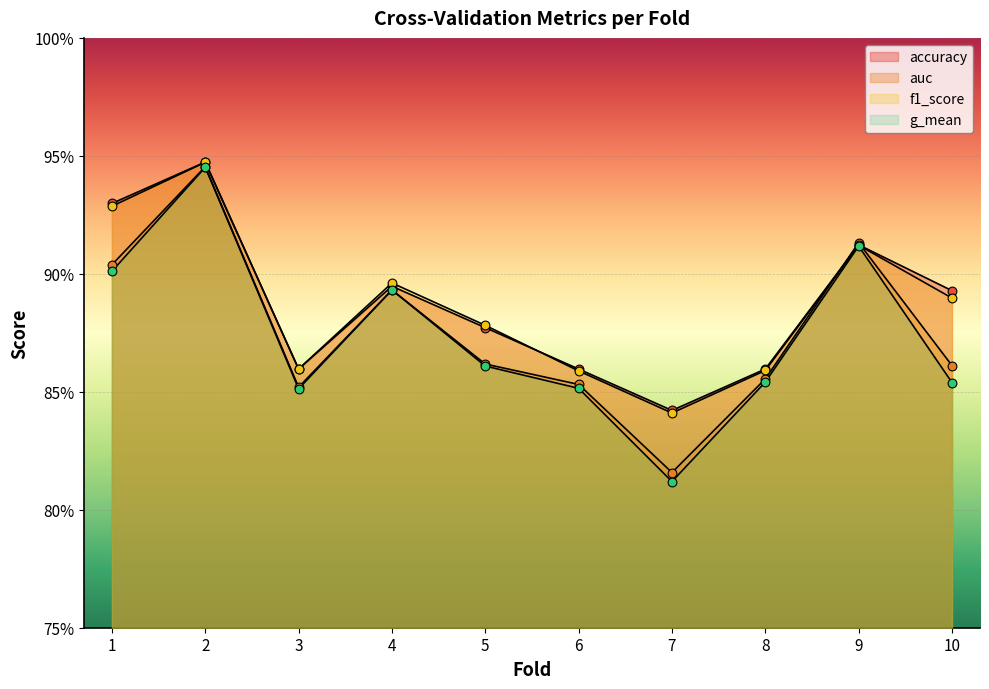

Which series contains the highest Y value?

accuracy